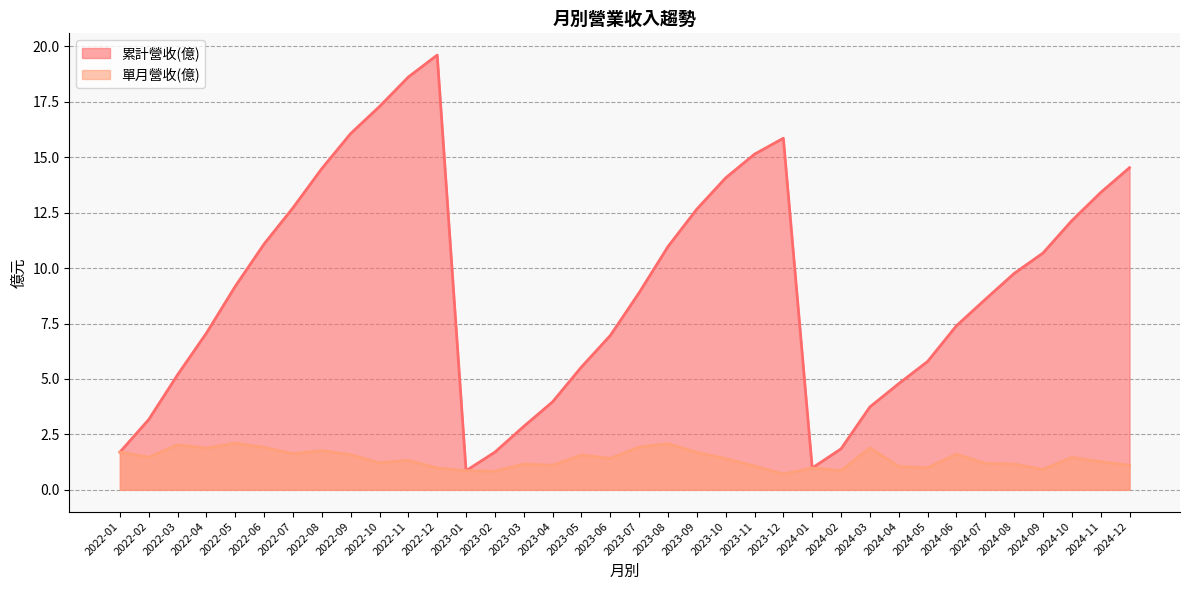

Is the value of 累計營收(億) at 2023-06 greater than the value of 單月營收(億) at 2022-06?

Yes